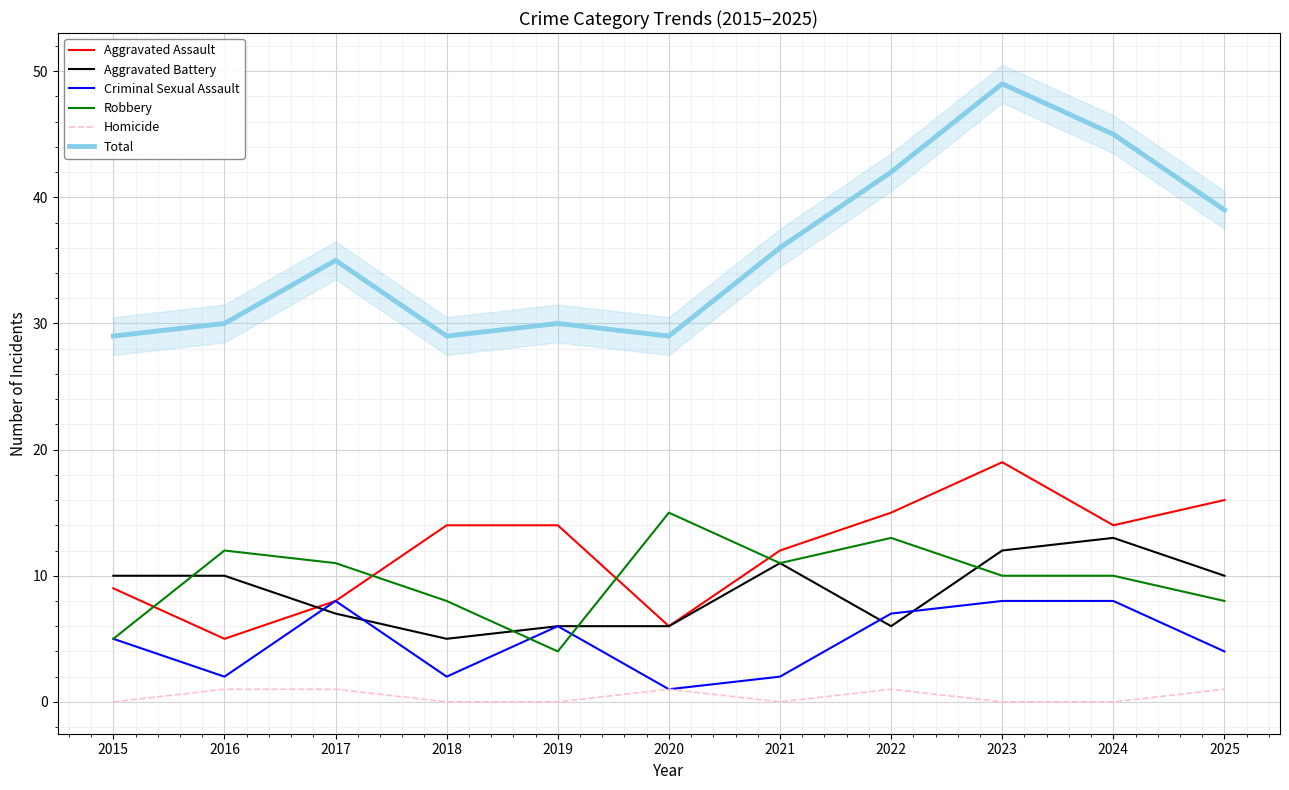

Reading left to right, list all the values displayed in this chart.

Aggravated Assault: 2015=9	2016=5	2017=8	2018=14	2019=14	2020=6	2021=12	2022=15	2023=19	2024=14	2025=16
Aggravated Battery: 2015=10	2016=10	2017=7	2018=5	2019=6	2020=6	2021=11	2022=6	2023=12	2024=13	2025=10
Criminal Sexual Assault: 2015=5	2016=2	2017=8	2018=2	2019=6	2020=1	2021=2	2022=7	2023=8	2024=8	2025=4
Robbery: 2015=5	2016=12	2017=11	2018=8	2019=4	2020=15	2021=11	2022=13	2023=10	2024=10	2025=8
Homicide: 2015=0	2016=1	2017=1	2018=0	2019=0	2020=1	2021=0	2022=1	2023=0	2024=0	2025=1
Total: 2015=29	2016=30	2017=35	2018=29	2019=30	2020=29	2021=36	2022=42	2023=49	2024=45	2025=39